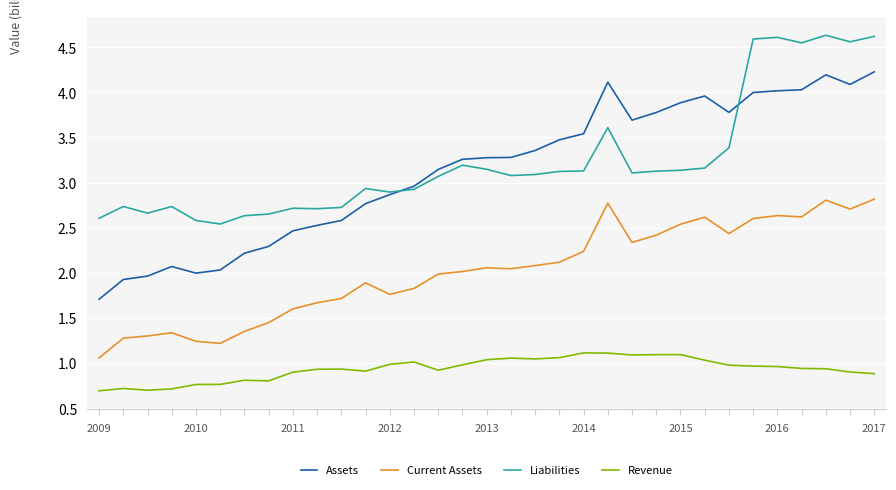

What is the maximum value for Assets?

4.2